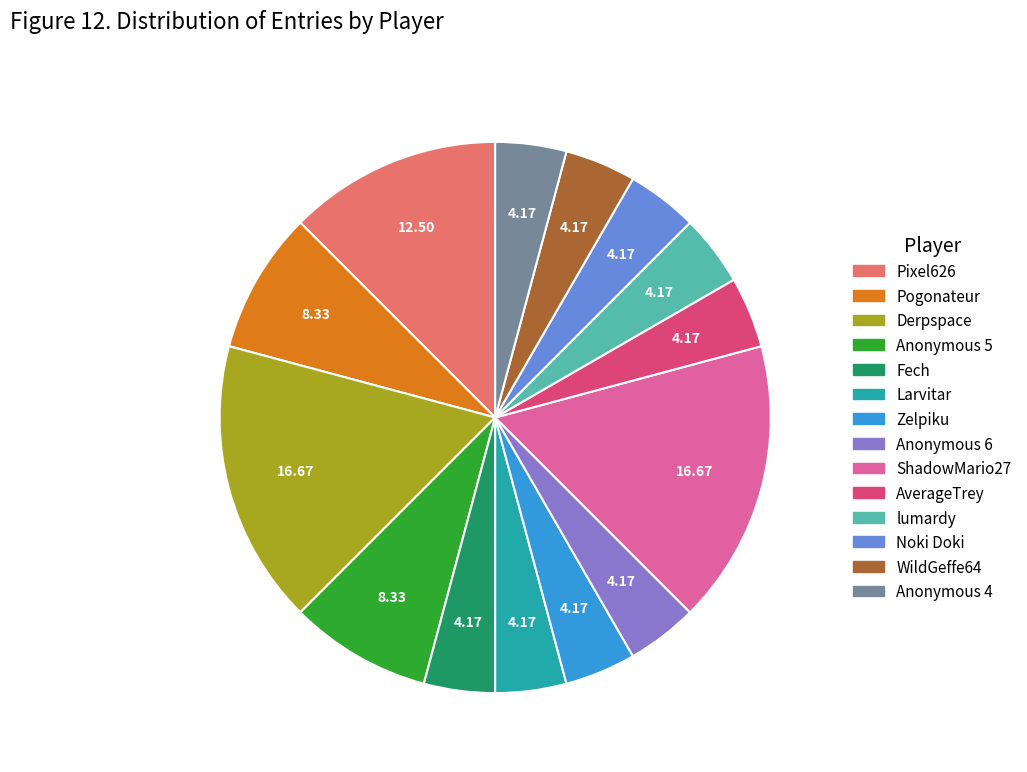

Is there a majority slice in this chart?

No